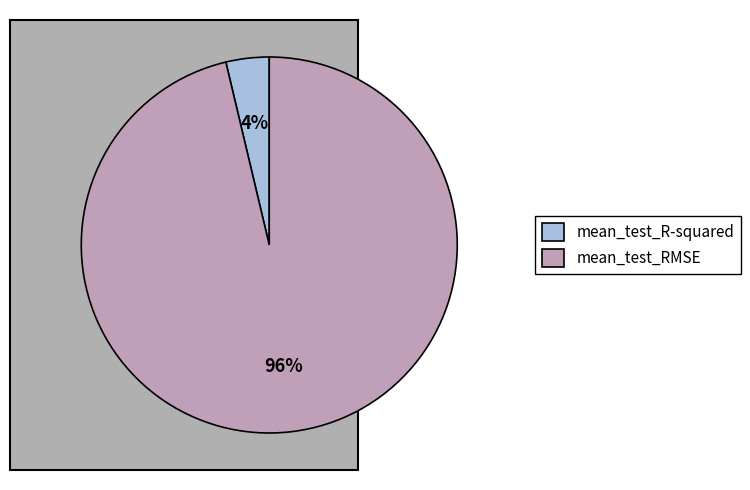

Do mean_test_RMSE and mean_test_R-squared together represent more than half of the pie?

Yes